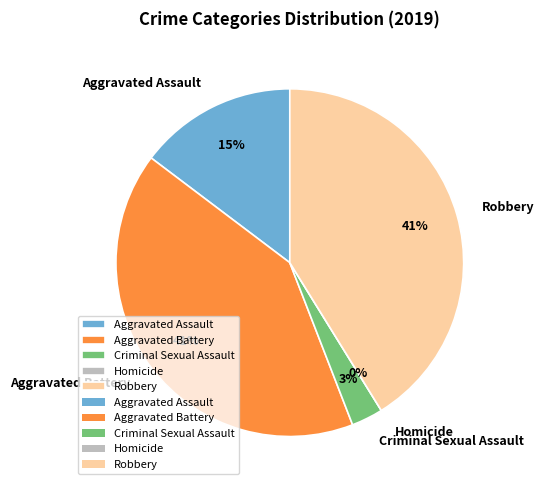

How much of the chart is everything except Aggravated Assault?

85.3%